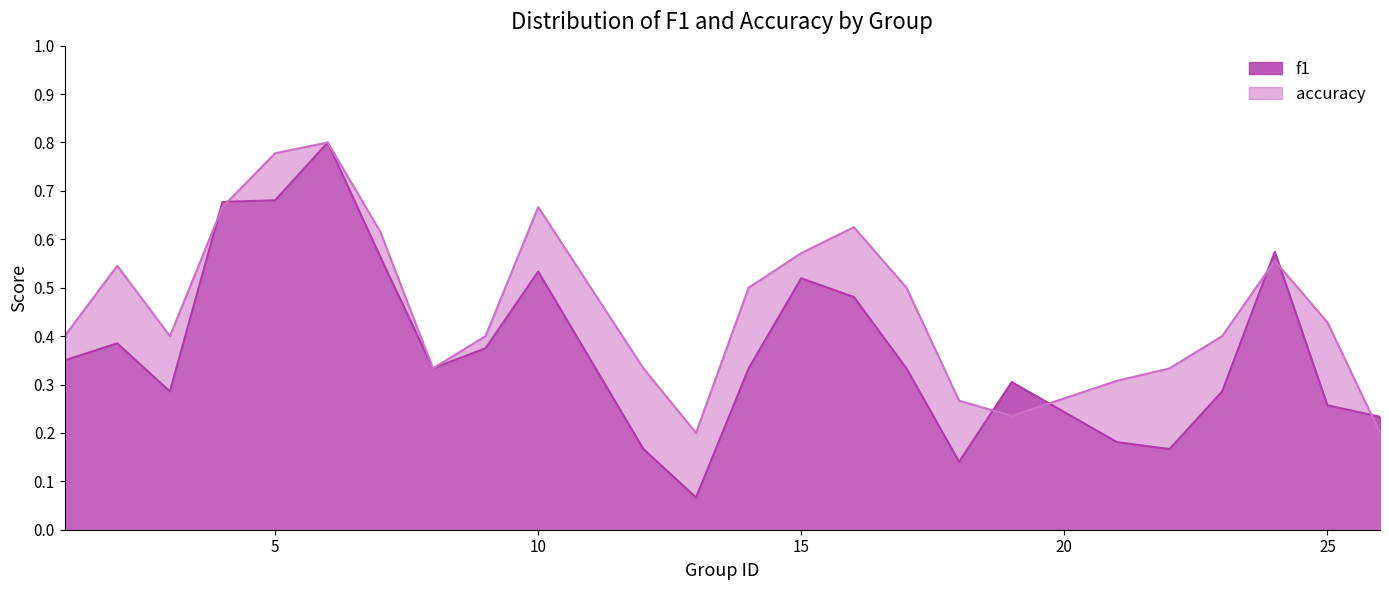

Which series has the largest range (max minus min)?

f1